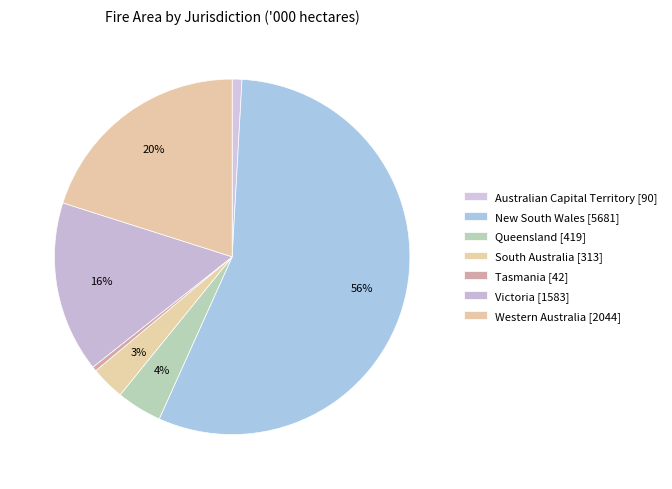

Which slice is the largest?

New South Wales